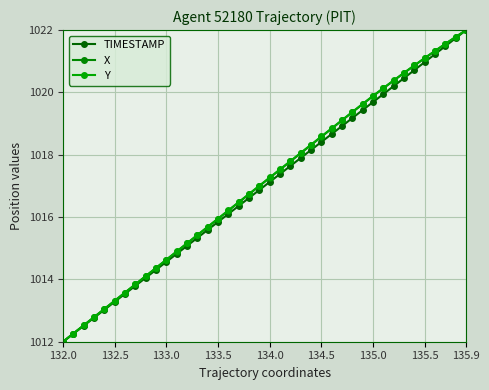

How many distinct data groups are displayed?

3